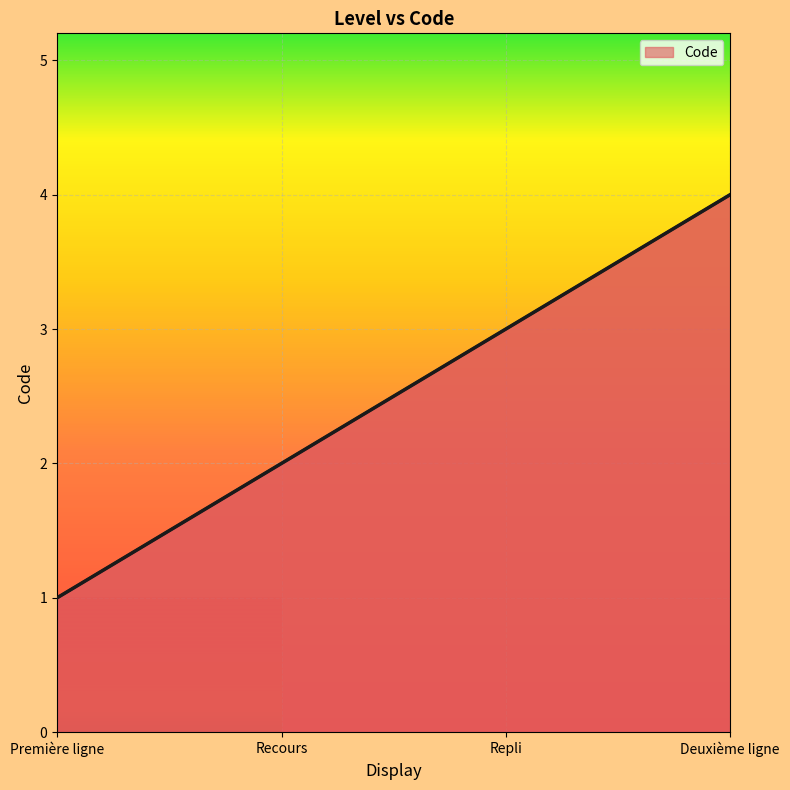

What is the maximum value shown in the chart?

4.0